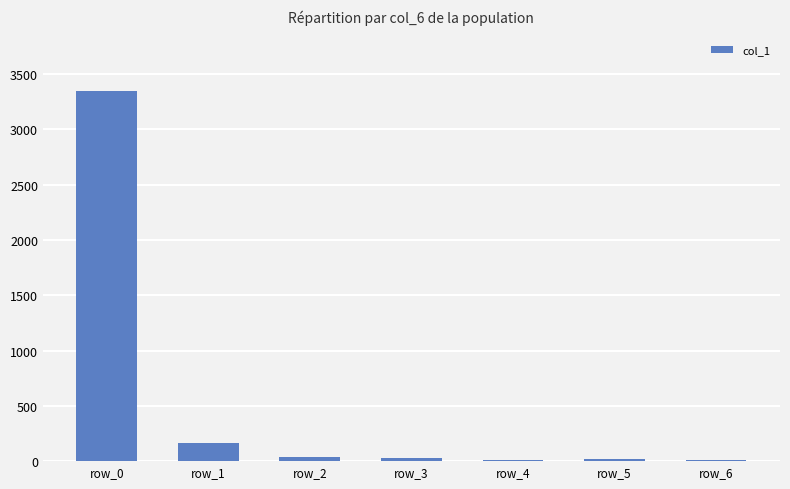

True or false: the data shows 3347 at row_0.

True